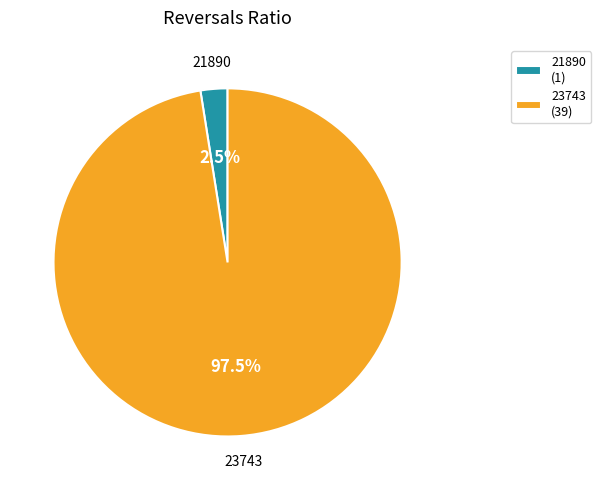

True or false: 23743 accounts for 87% of the total.

False